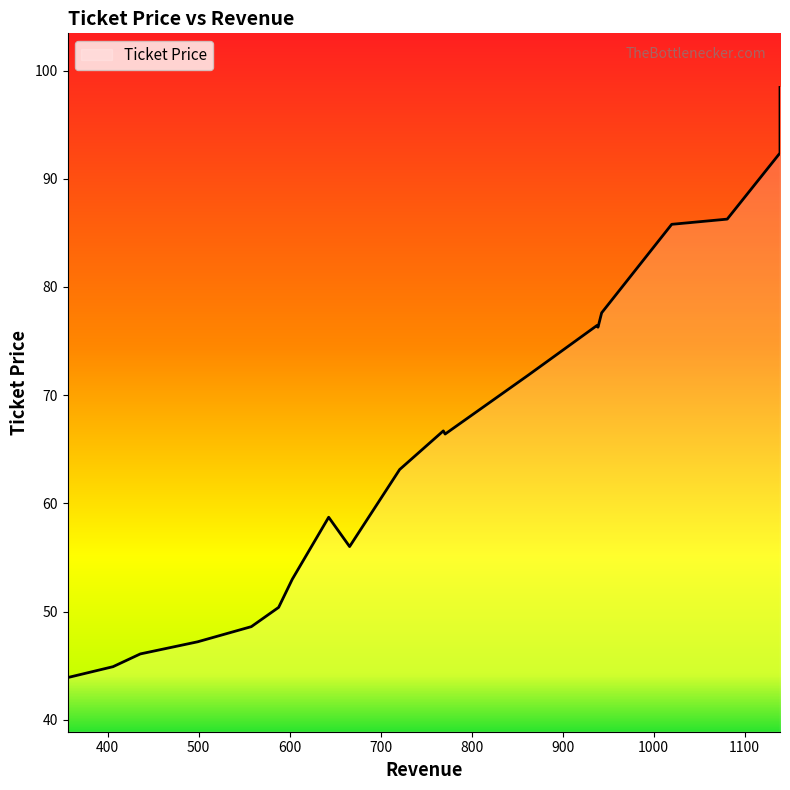

What is the difference between the values at 1081 and 1139?

6.1